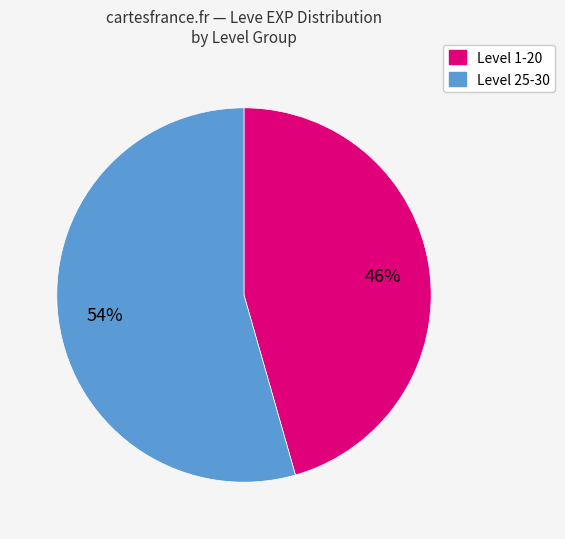

To the nearest percent, what is the average slice percentage?

50%